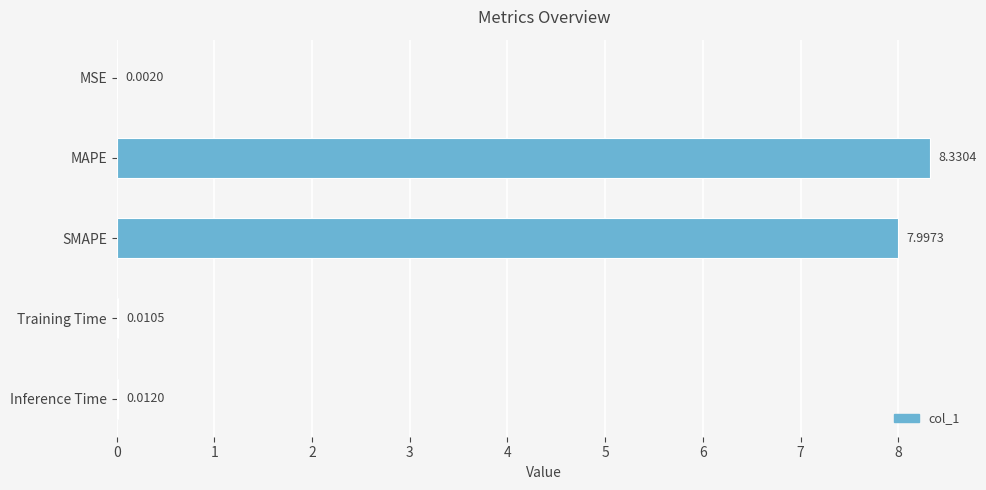

Which category has the highest value across all series?

MAPE